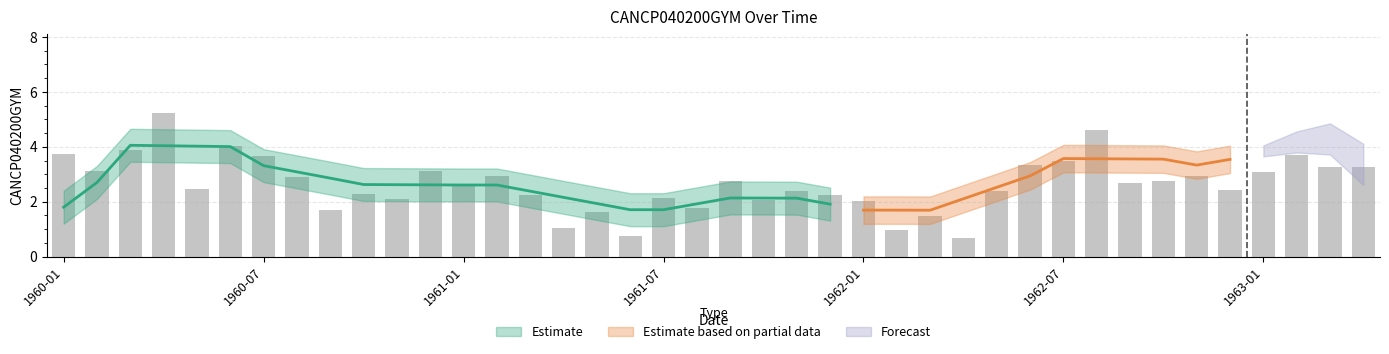

True or false: the data shows 4.2 at 1963-02.

True